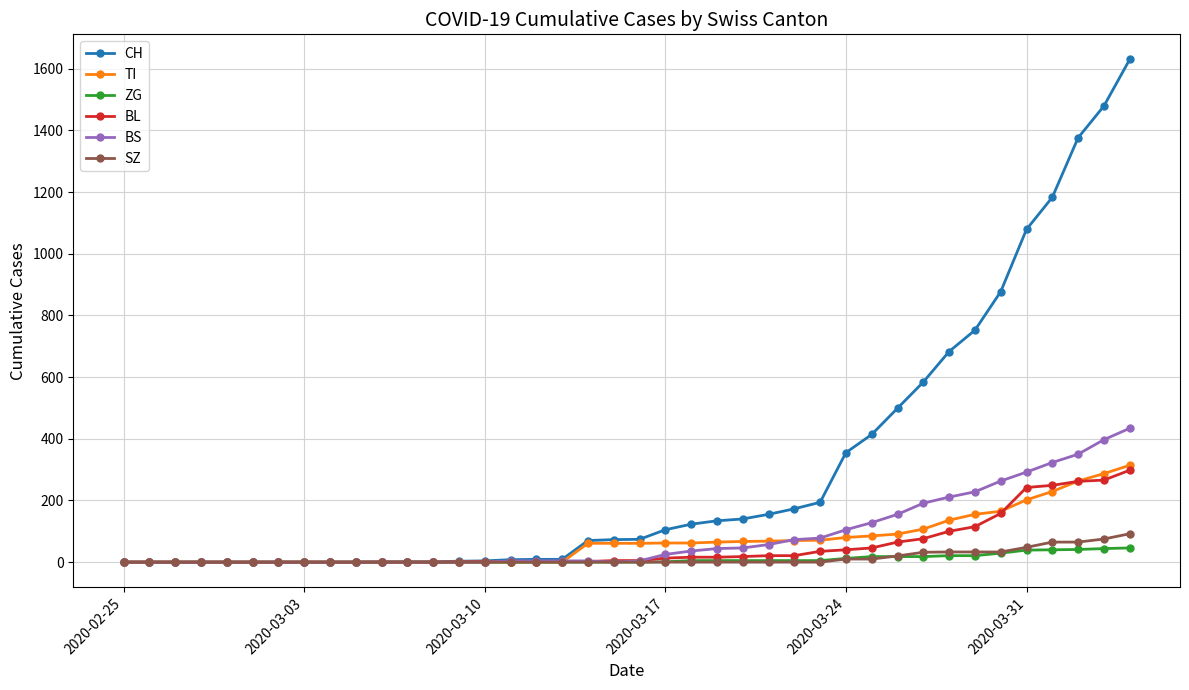

Which series has the largest total across all categories?

CH